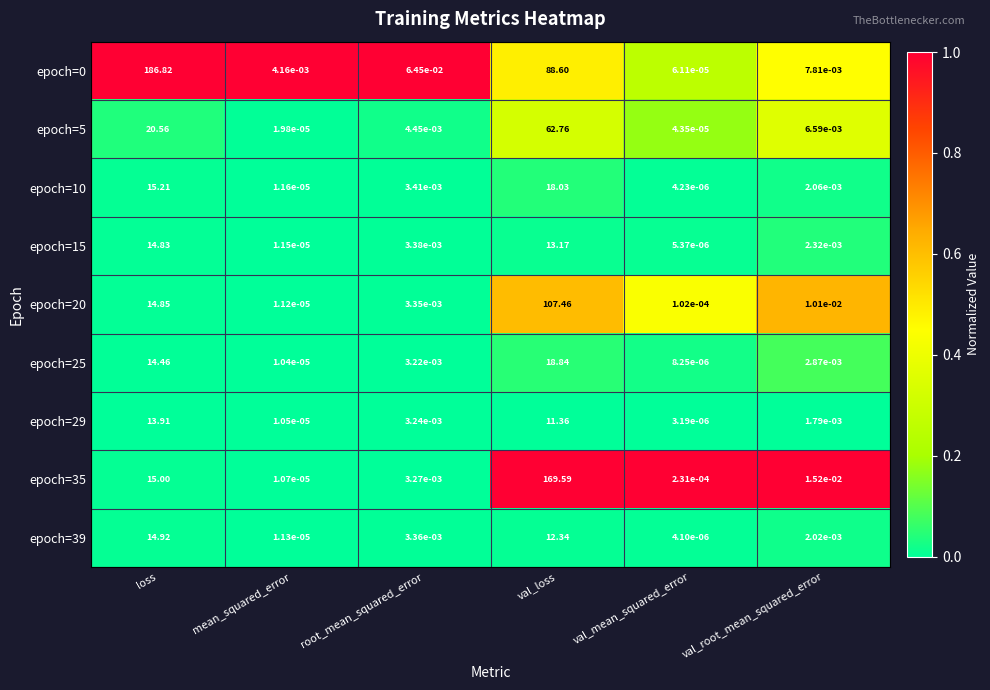

Is the value of epoch=29 at val_root_mean_squared_error greater than the value of epoch=20 at mean_squared_error?

Yes